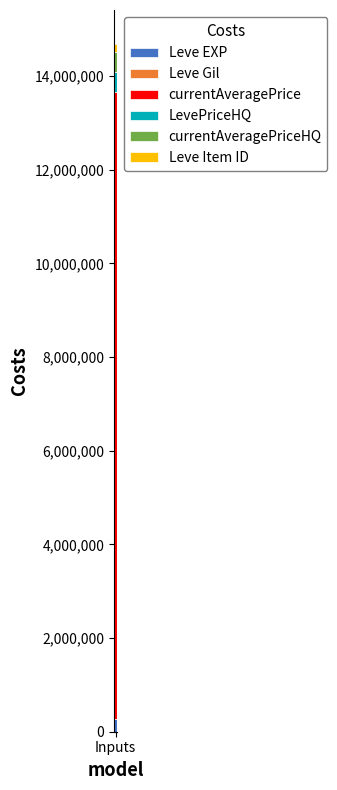

Are the bars grouped side by side (vs. stacked)?

No